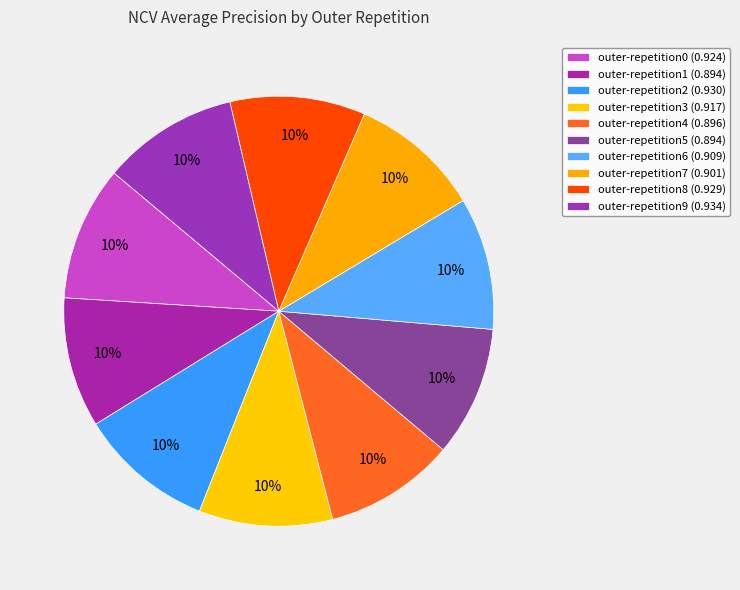

How many segments does this pie chart have?

10